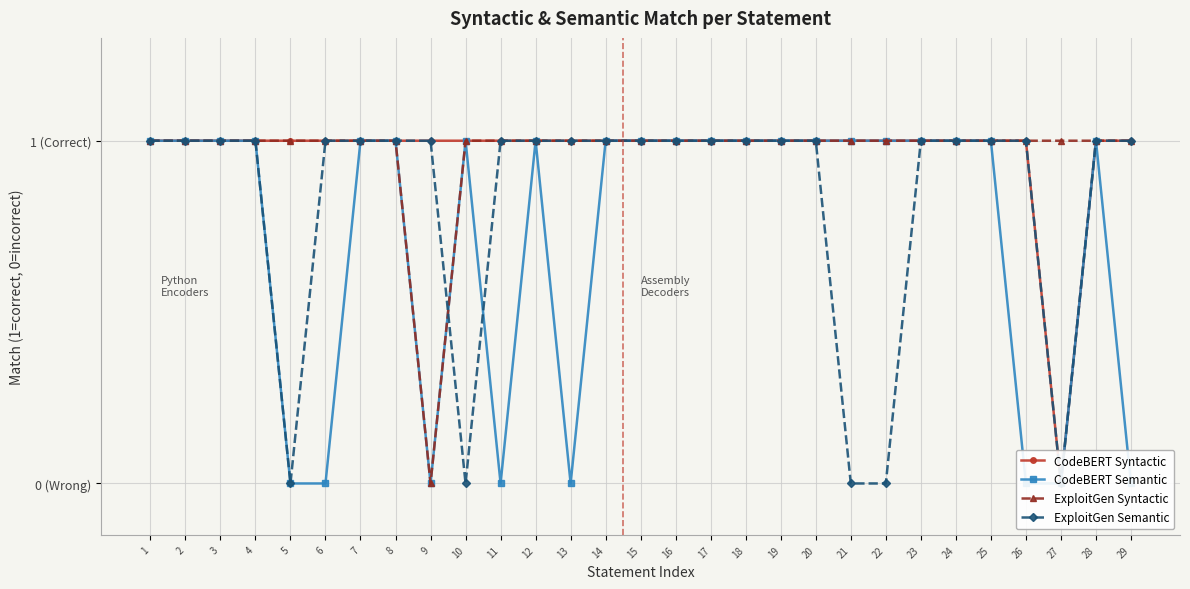

The value of ExploitGen Semantic at 26 is 1. True or false?

False